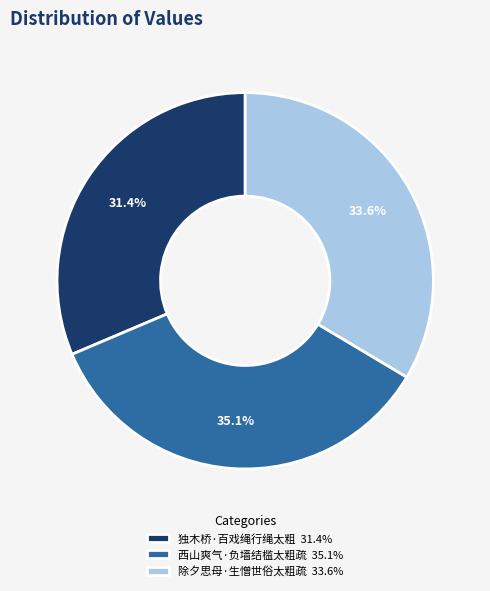

How many slices are in this pie chart?

3